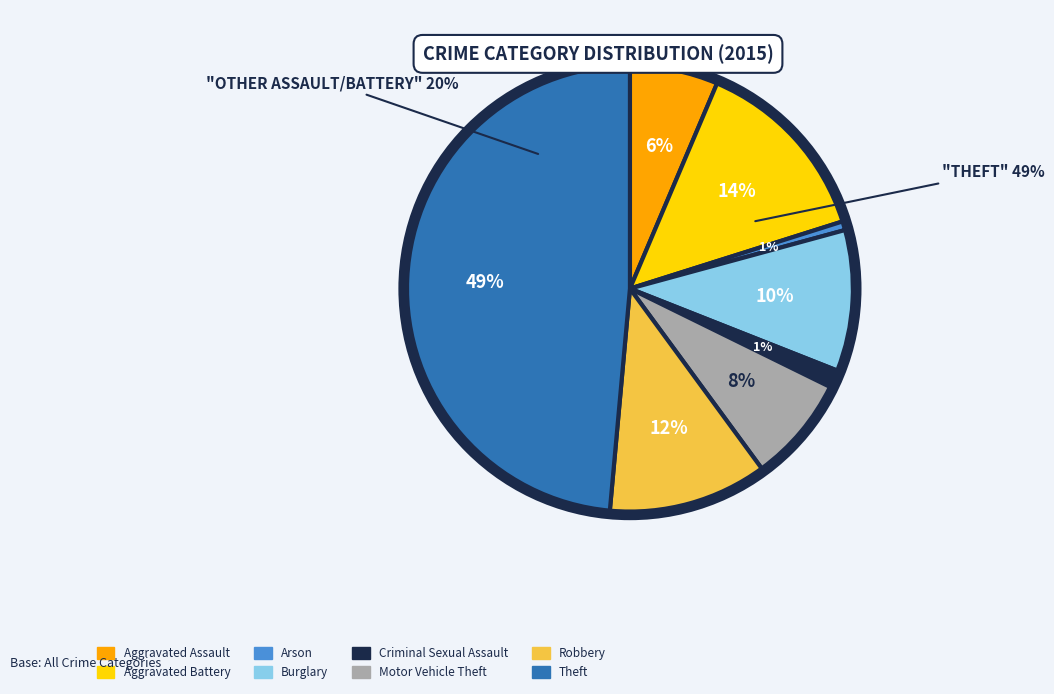

What percentage do Aggravated Assault and Criminal Sexual Assault together represent?

7.7%